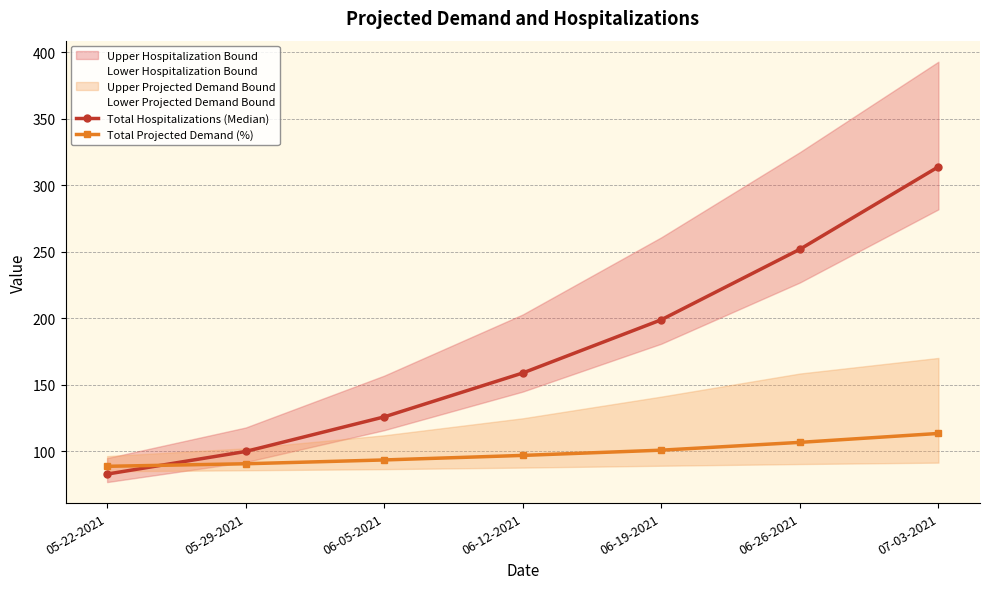

List the series in order of their overall mean, lowest first.

Total Projected Demand (%), Total Hospitalizations (Median)